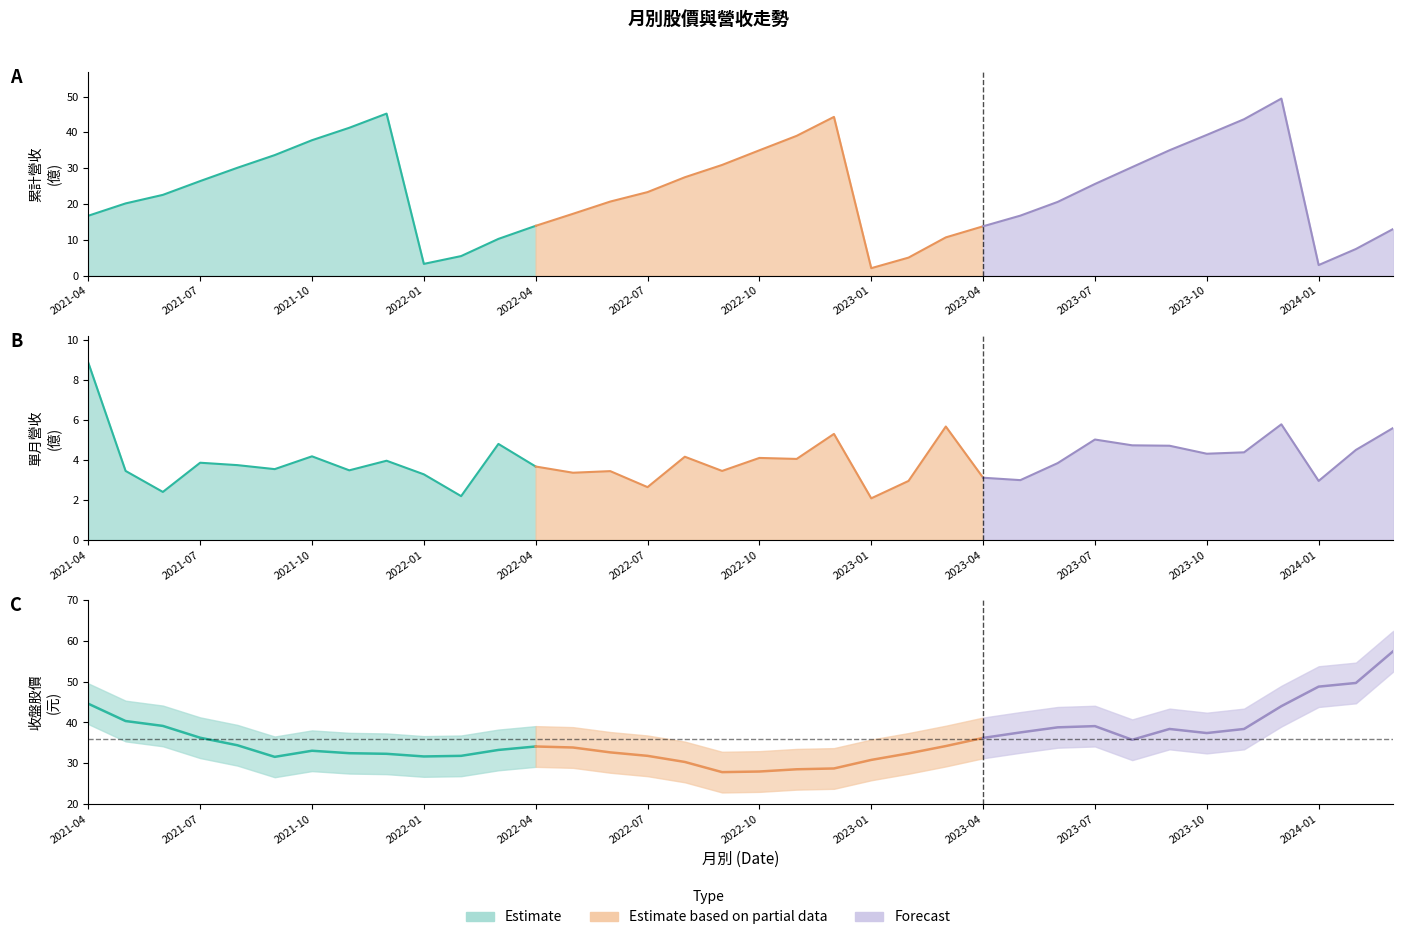

How many interior local valleys does the 累計營收(億) series have?

3